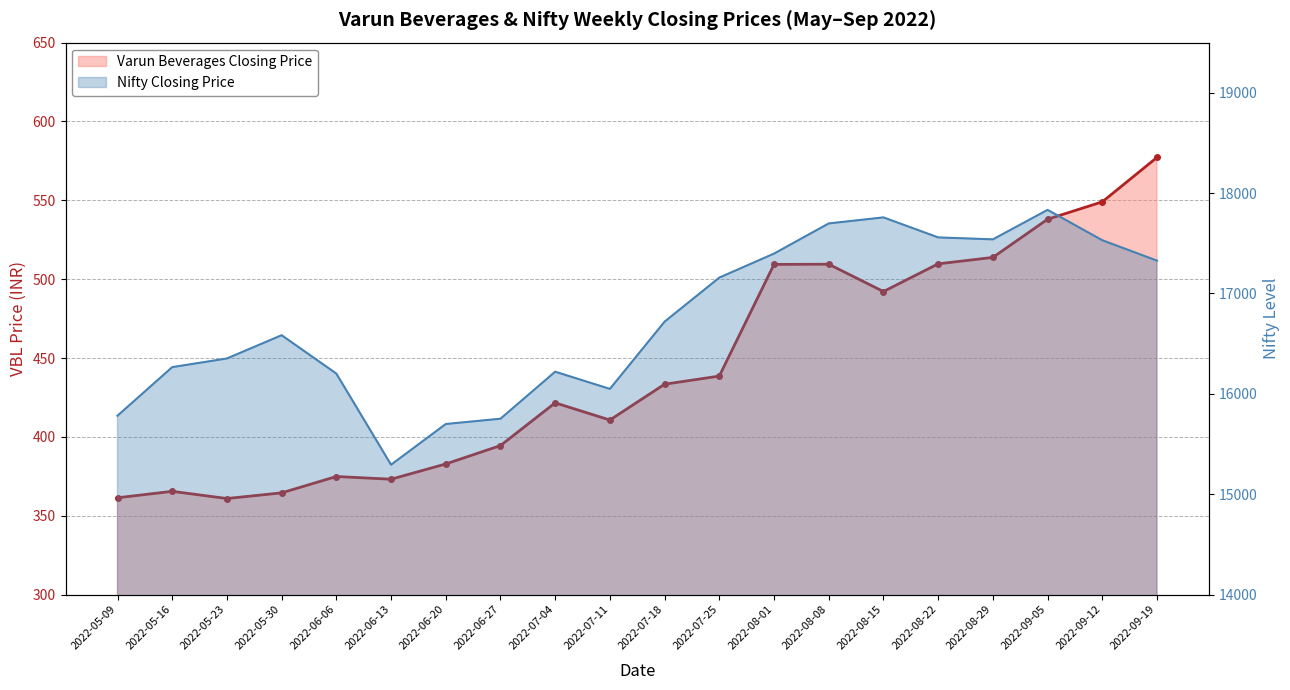

Between 2022-09-05 and 2022-06-20, which is larger?

2022-09-05